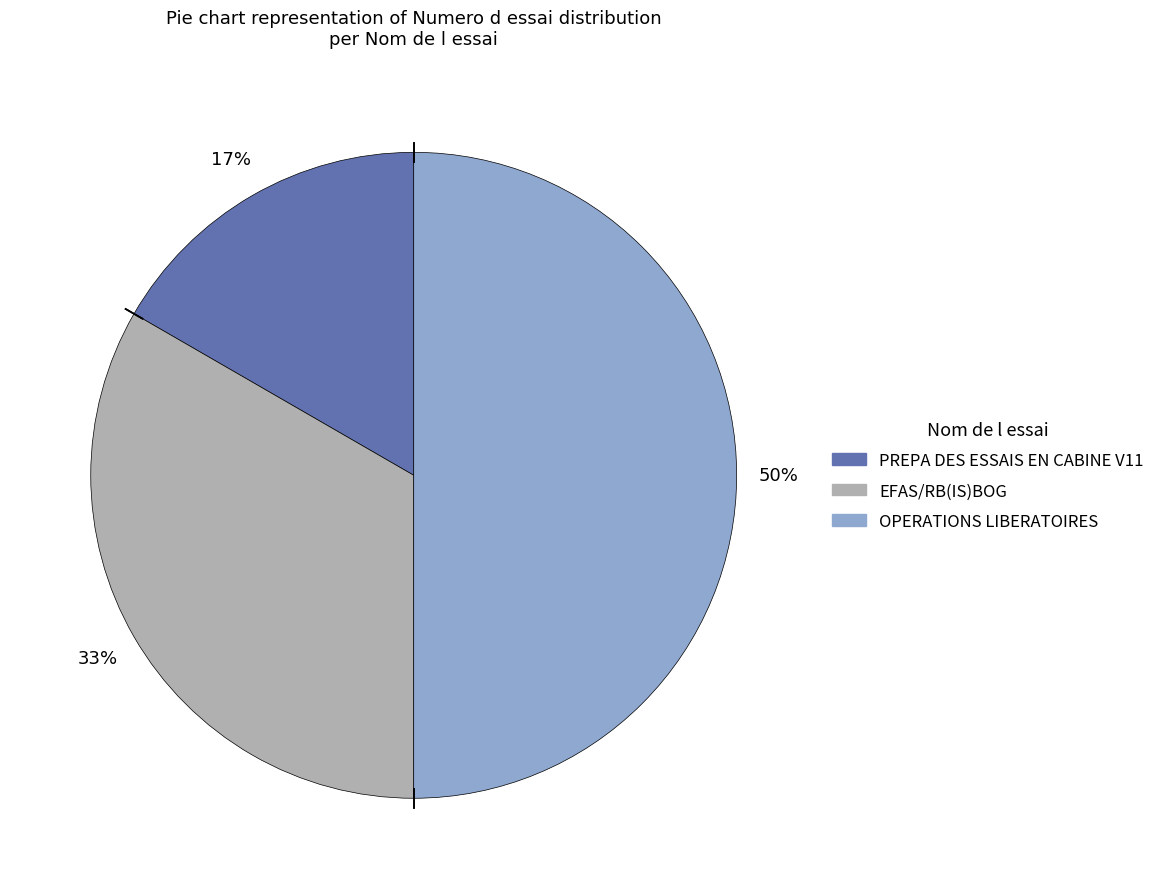

Between EFAS/RB(IS)BOG and OPERATIONS LIBERATOIRES, which is larger?

OPERATIONS LIBERATOIRES